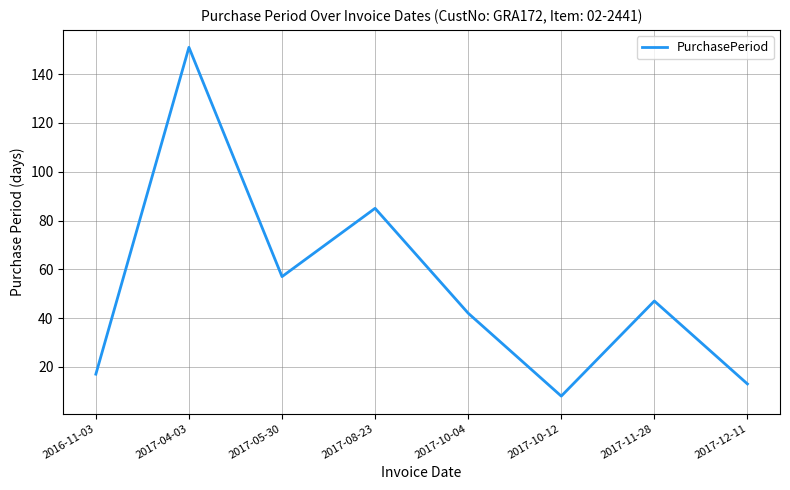

The chart shows a value of 74 at 2017-10-04. True or false?

False